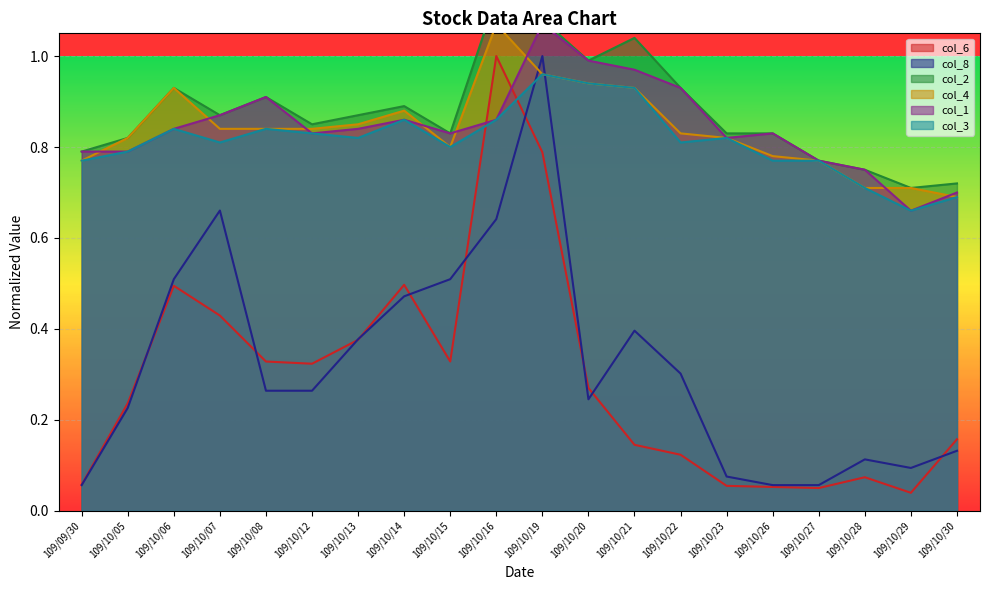

How many data points does each series have?

20